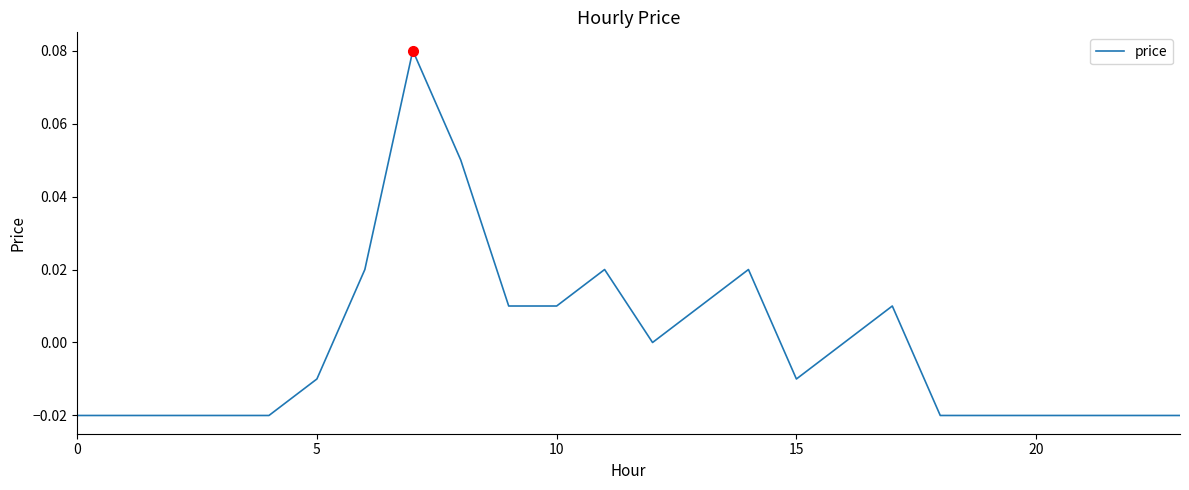

Does the chart display data point markers on the line(s)?

No